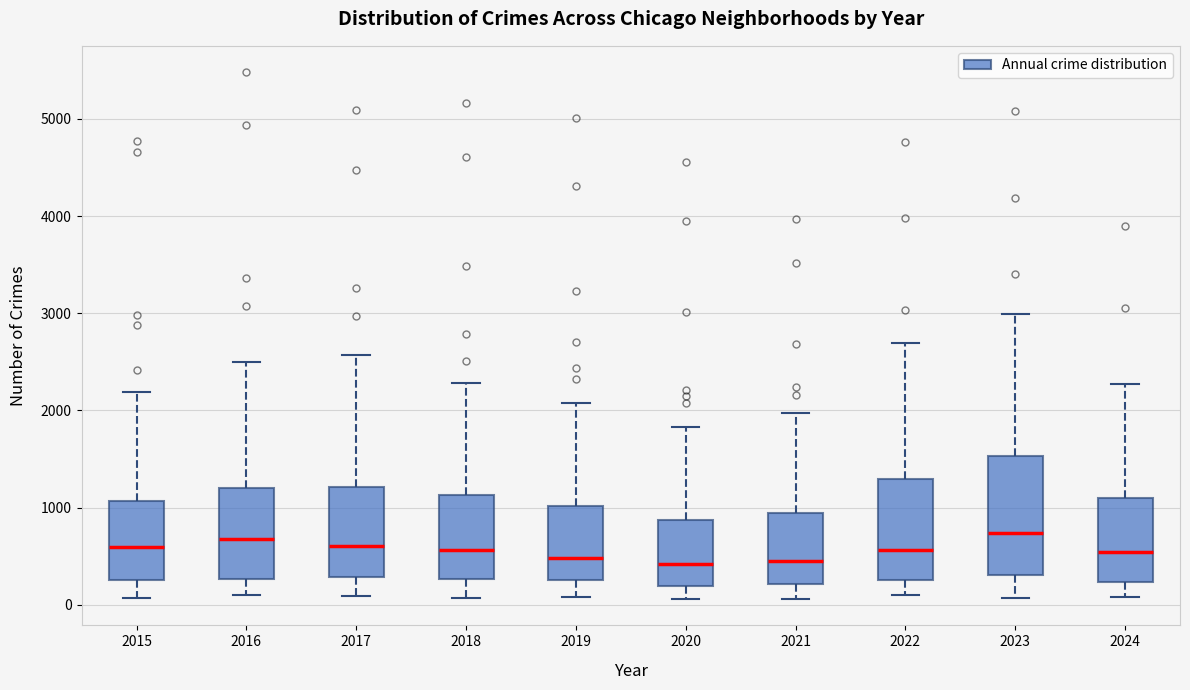

Reading left to right, read every box against the y-axis: the position of its median line, the range the box covers, and the ends of its whiskers. The values are not printed on the chart, so give them approximately, as read against the axis.

2015: median 600, box 300 to 1100, whiskers 100 to 2200
2016: median 700, box 300 to 1200, whiskers 100 to 2500
2017: median 600, box 300 to 1200, whiskers 100 to 2600
2018: median 600, box 300 to 1100, whiskers 100 to 2300
2019: median 500, box 300 to 1000, whiskers 100 to 2100
2020: median 400, box 200 to 900, whiskers 100 to 1800
2021: median 500, box 200 to 900, whiskers 100 to 2000
2022: median 600, box 300 to 1300, whiskers 100 to 2700
2023: median 700, box 300 to 1500, whiskers 100 to 3000
2024: median 500, box 200 to 1100, whiskers 100 to 2300